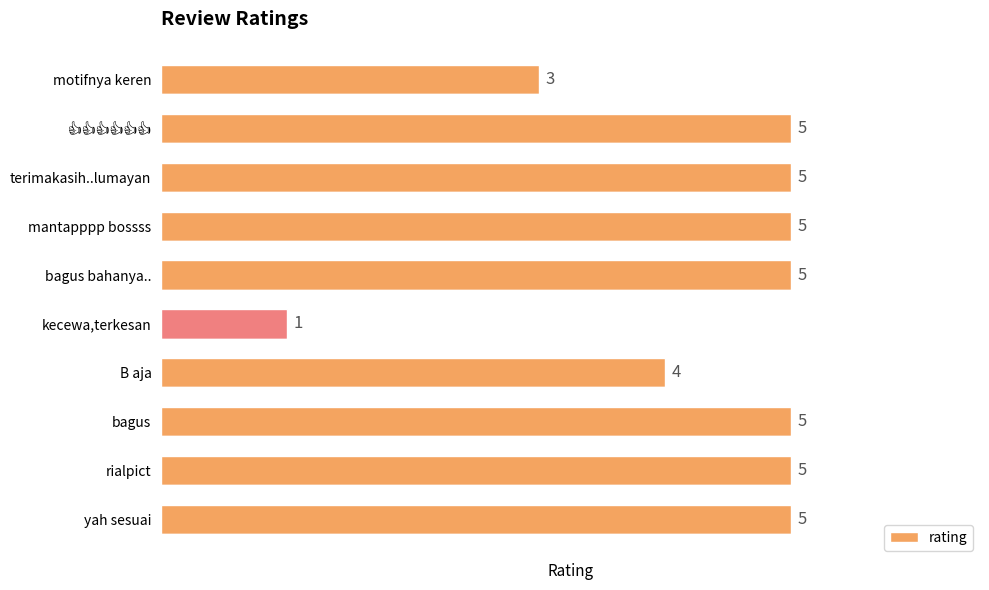

The value at rialpict is 5. True or false?

True